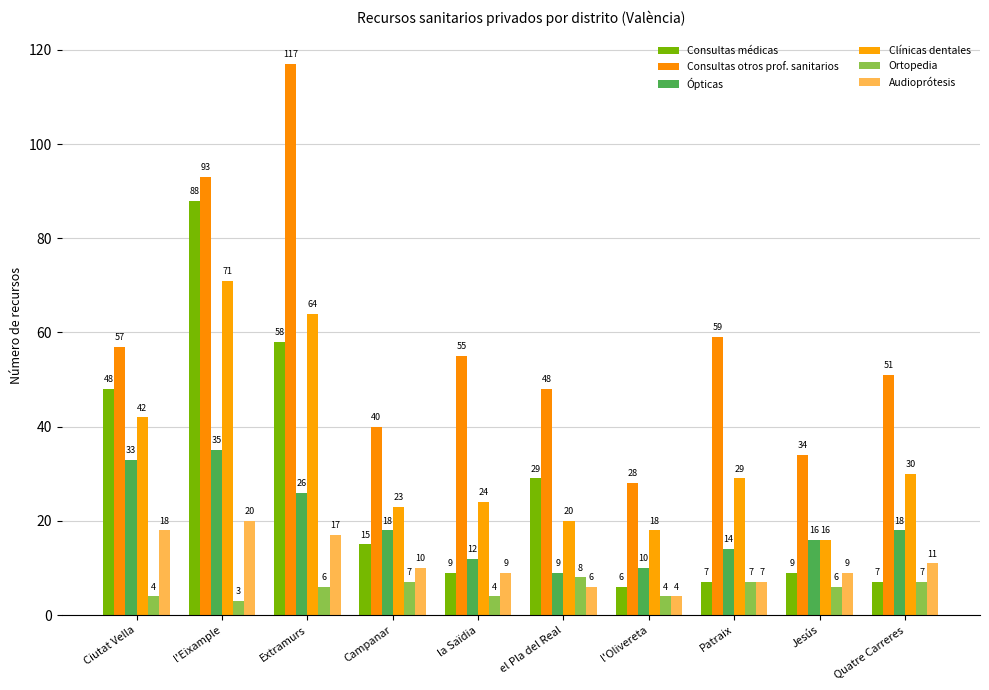

At how many categories does at least one series exceed 89?

2